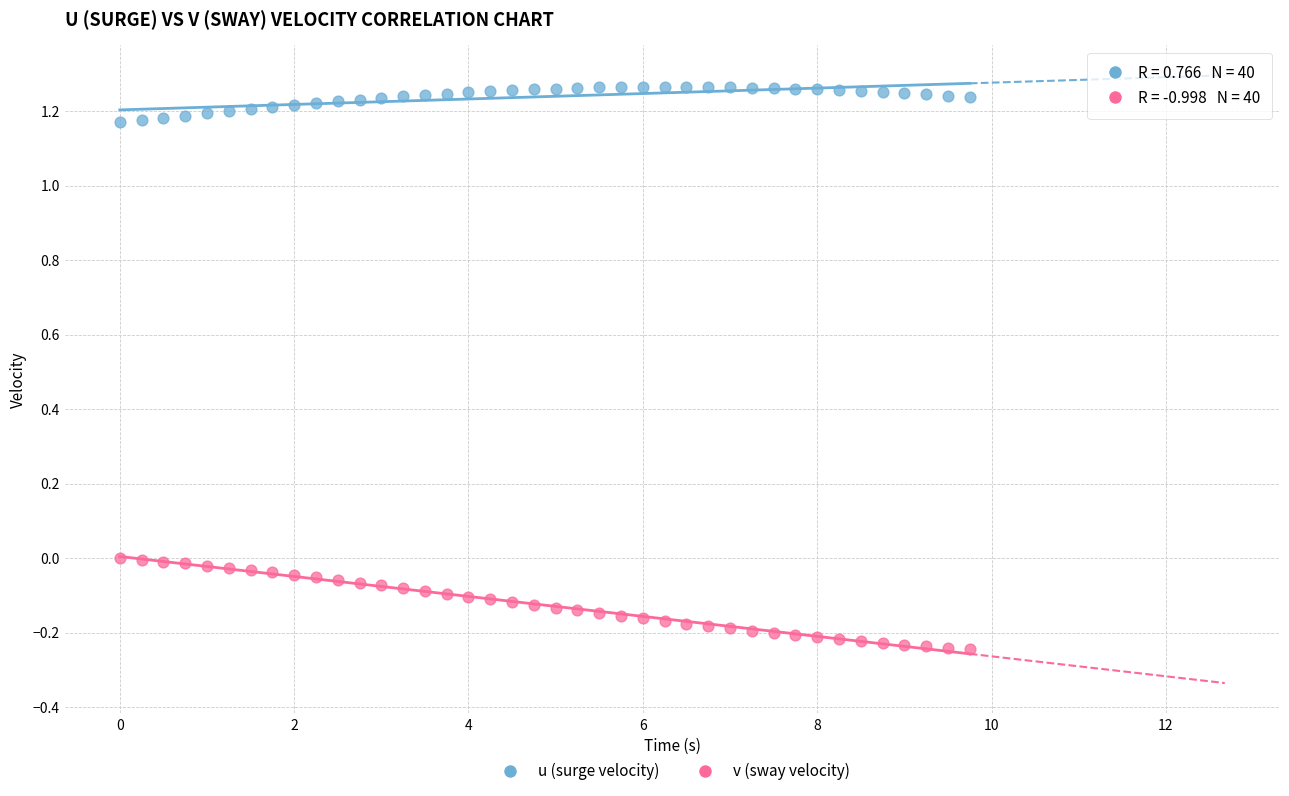

What is the X range (max minus min) for the scatter plot?

9.8